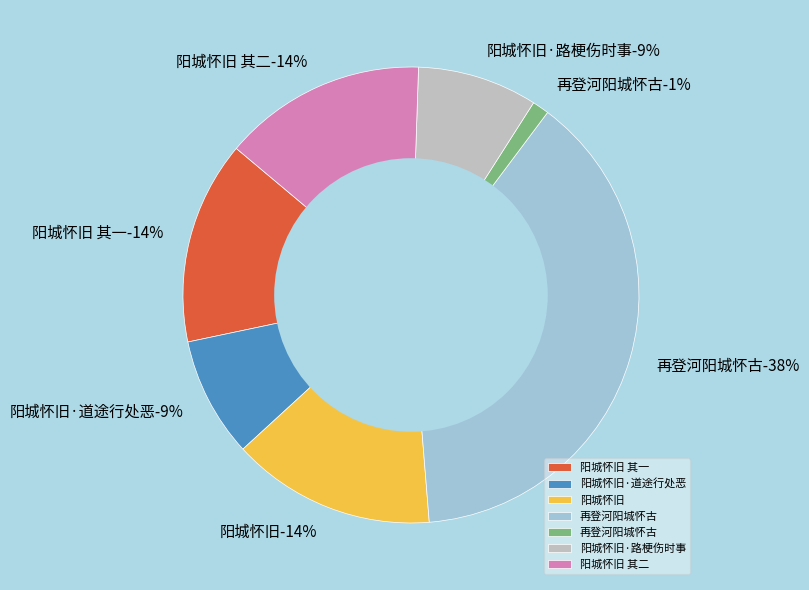

Is it true that 阳城怀旧·道途行处恶 is 9% of the pie?

True